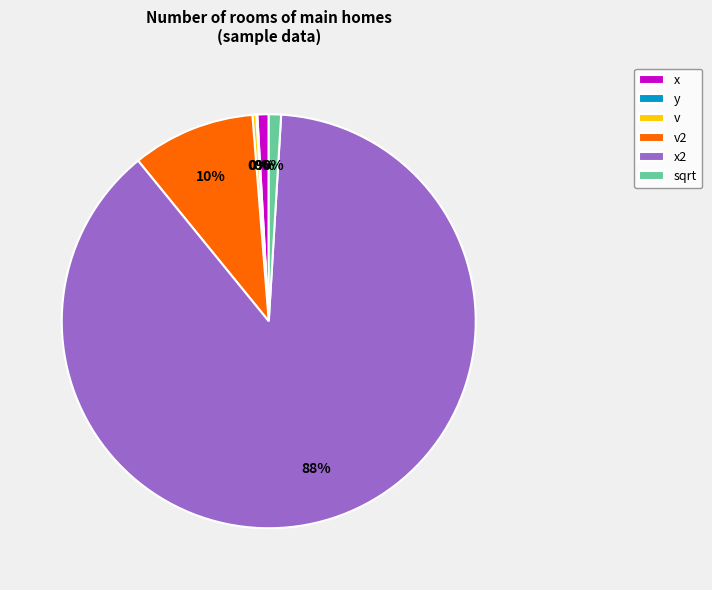

How many slices are in this pie chart?

6